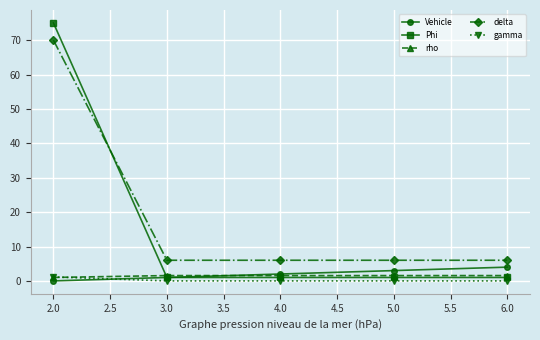

Count the Vehicle values in the range 1 to 3.

3